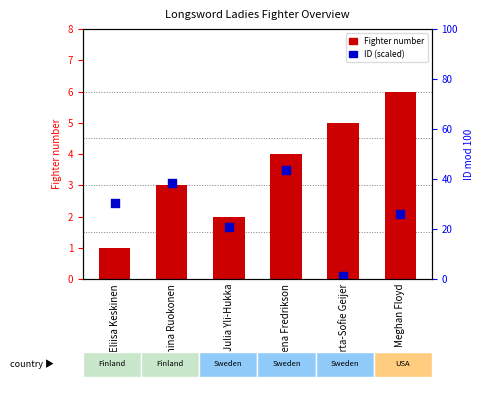

At which category is the sum across all series the highest?

Meghan Floyd